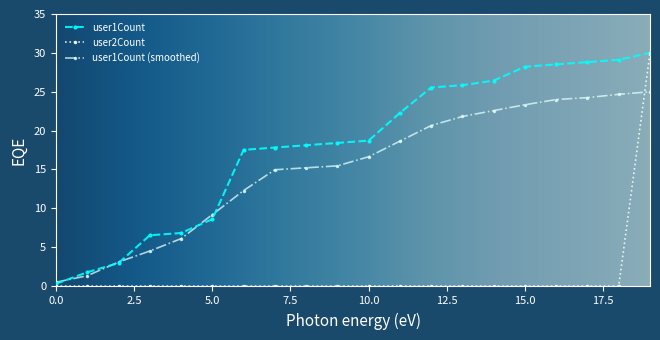

Rank the series by their average value, from highest to lowest.

user1Count, user1Count (smoothed), user2Count